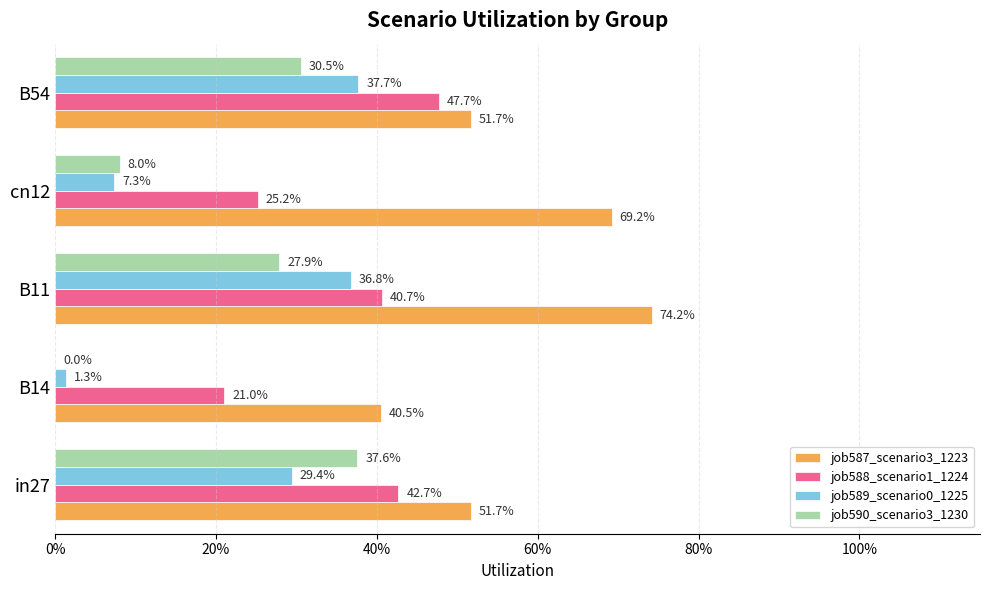

Which series has the largest total across all categories?

job587_scenario3_1223